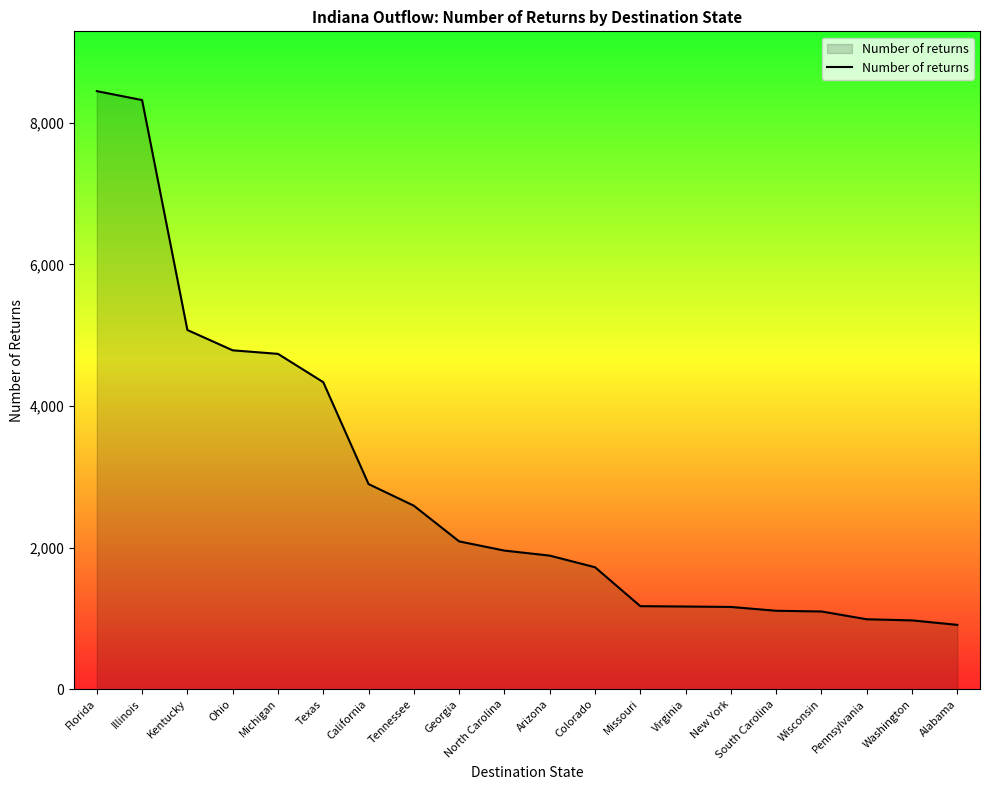

How many lines are shown in the chart?

1